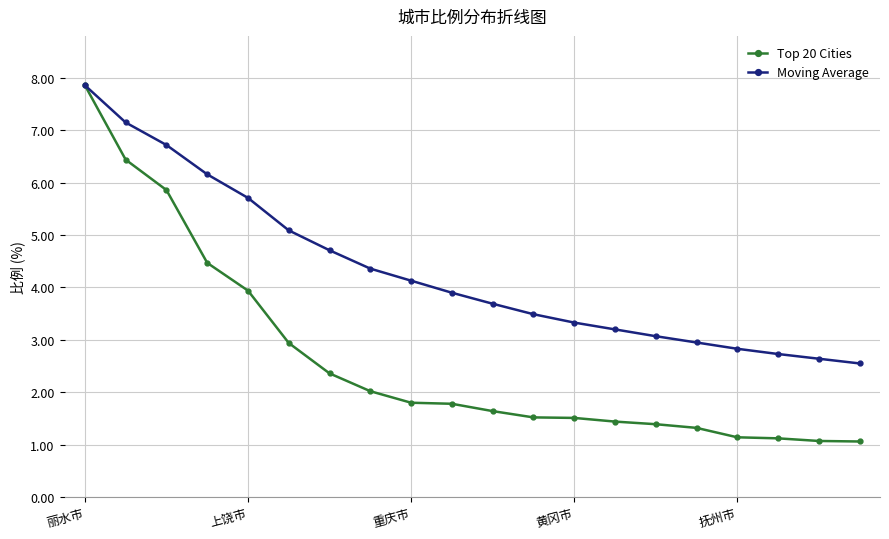

Which series has the largest range (max minus min)?

Top 20 Cities